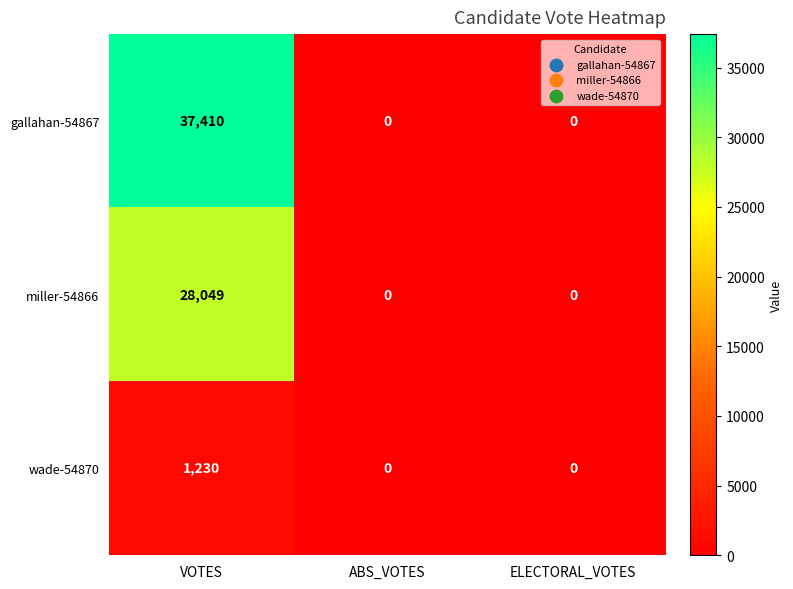

What is the approximate value of gallahan-54867 at VOTES?

37410